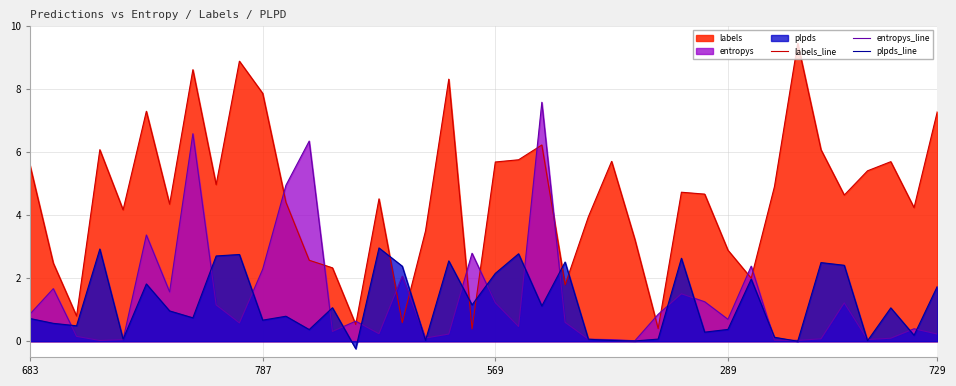

Reading left to right, transcribe all the data shown in this chart.

labels_line: 5.6	2.5	0.8	6.1	4.2	7.3	4.3	8.6	5.0	8.9	7.9	4.4	2.6	2.3	0.5	4.5	0.6	3.5	8.3	0.4	5.7	5.8	6.2	1.8	4.0	5.7	3.2	0.4	4.7	4.7	2.9	2.0	4.9	9.5	6.1	4.6	5.4	5.7	4.2	7.3
entropys_line: 0.9	1.7	0.2	0.0	0.1	3.4	1.6	6.6	1.2	0.6	2.3	5.0	6.4	0.3	0.6	0.2	2.1	0.1	0.2	2.8	1.2	0.5	7.6	0.6	0.1	0.1	0.0	0.9	1.5	1.3	0.7	2.4	0.0	0.0	0.1	1.2	0.1	0.1	0.4	0.2
plpds_line: 0.7	0.6	0.5	2.9	0.1	1.8	1.0	0.7	2.7	2.8	0.7	0.8	0.4	1.1	-0.2	3.0	2.4	0.0	2.6	1.2	2.2	2.8	1.1	2.5	0.1	0.0	0.0	0.1	2.6	0.3	0.4	2.0	0.1	-0.0	2.5	2.4	0.0	1.1	0.2	1.7